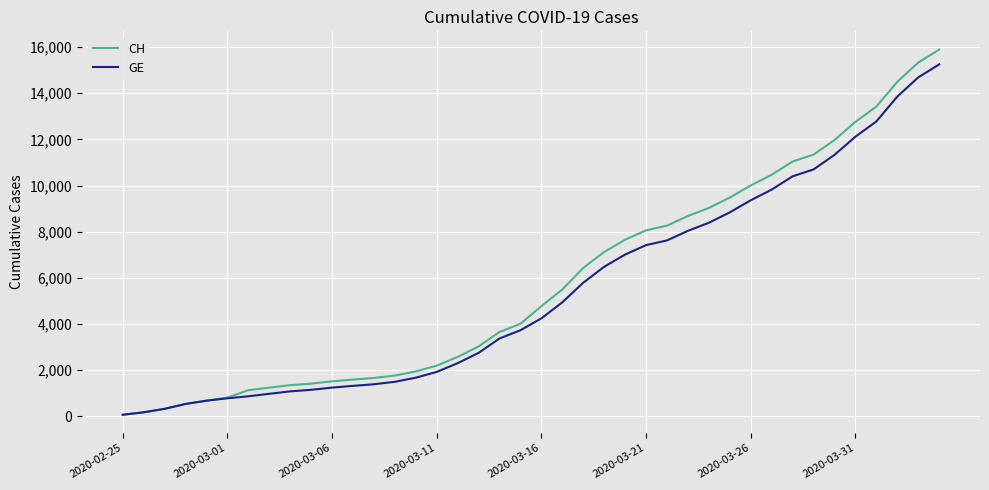

What is the highest value of the GE series?

15246